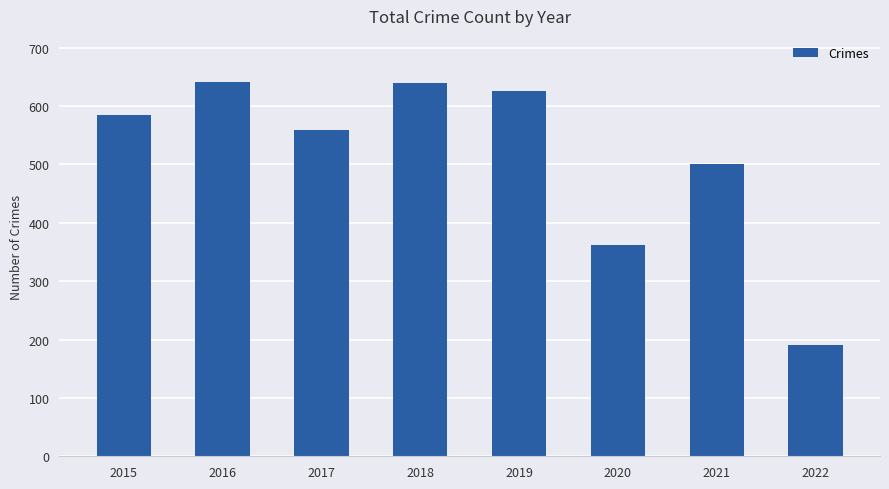

Which has a higher value, 2017 or 2018?

2018